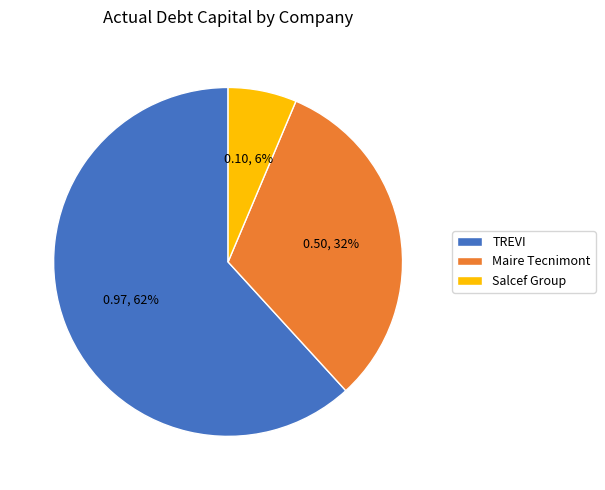

What is the largest slice in the pie chart?

TREVI